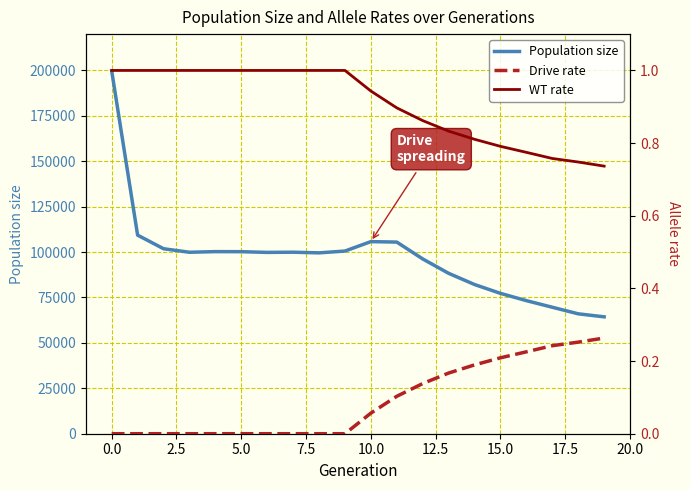

The value of Population size at 15.0 is 77269. True or false?

True